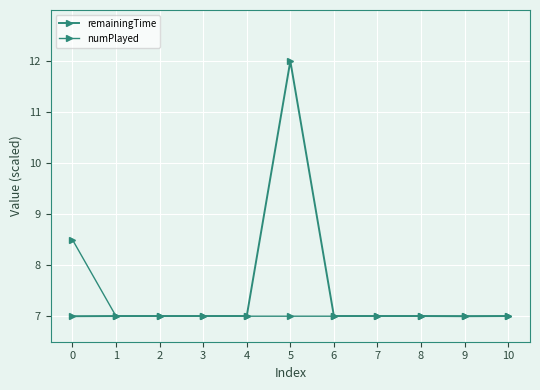

How many lines are shown in the chart?

2